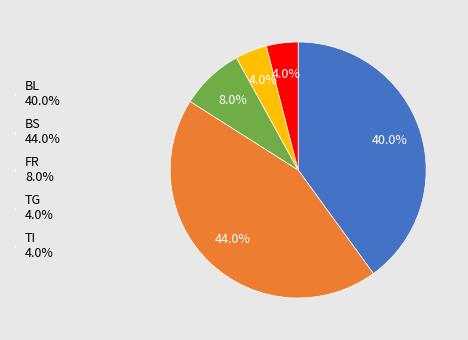

To the nearest percent, what percentage of the pie is BS?

44%